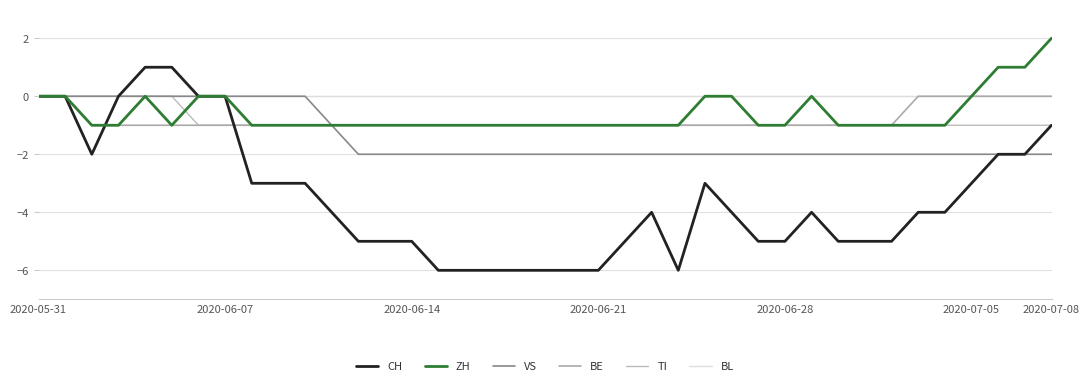

What are all the series names shown in the legend?

CH, ZH, VS, BE, TI, BL